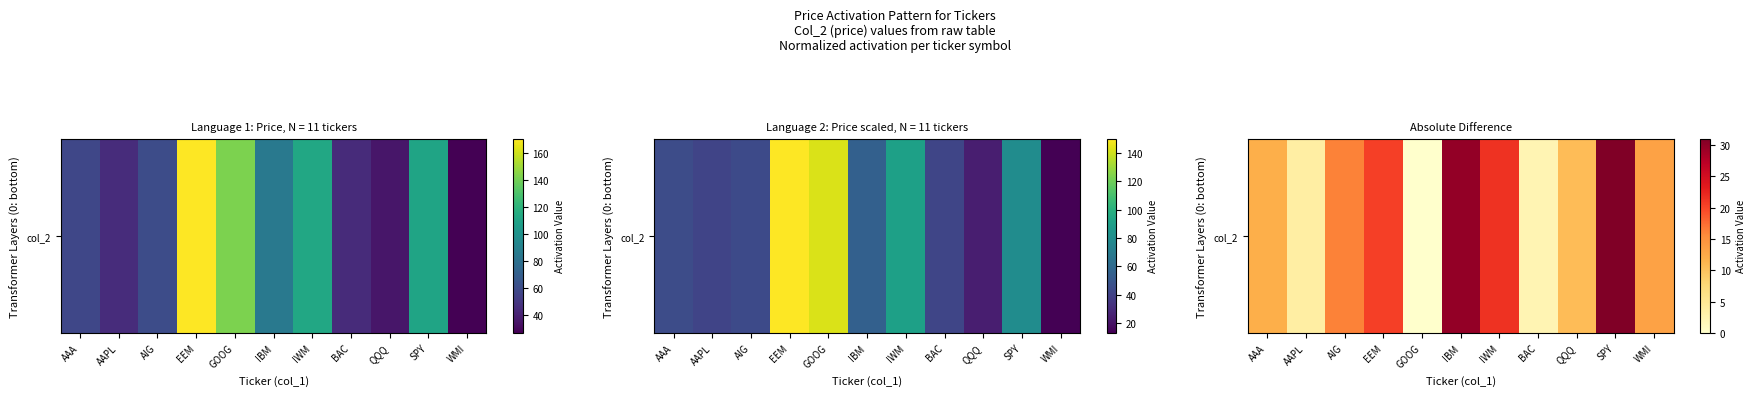

Reading left to right, list all the values displayed in this chart.

AAA=12.0	AAPL=3.6	AIG=16.2	EEM=20.4	GOOG=0.0	IBM=29.7	IWM=21.4	BAC=2.2	QQQ=10.6	SPY=31.0	WMI=13.2